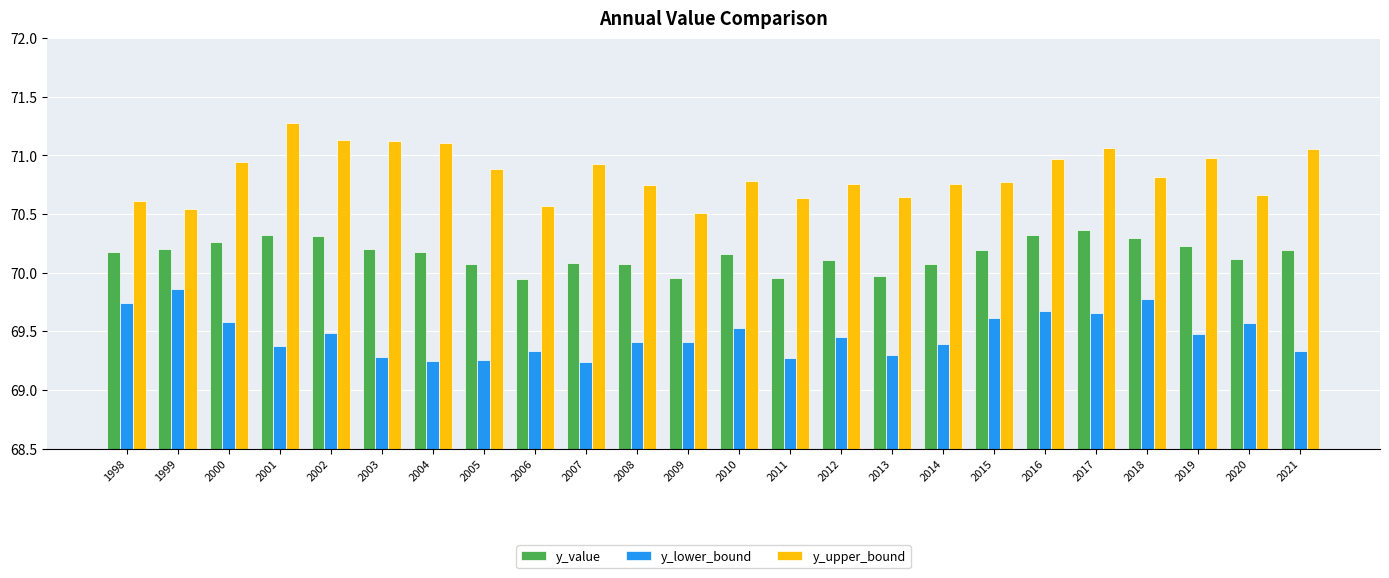

What is the greatest value displayed?

71.3